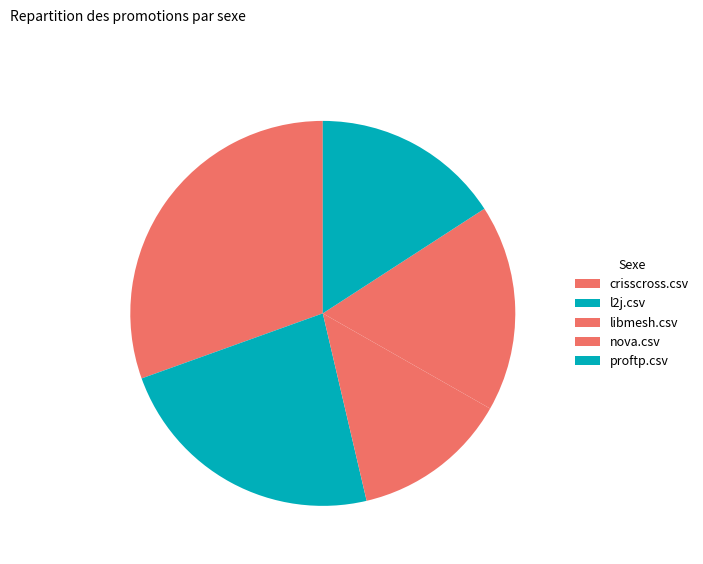

Count the number of slices in the pie.

5